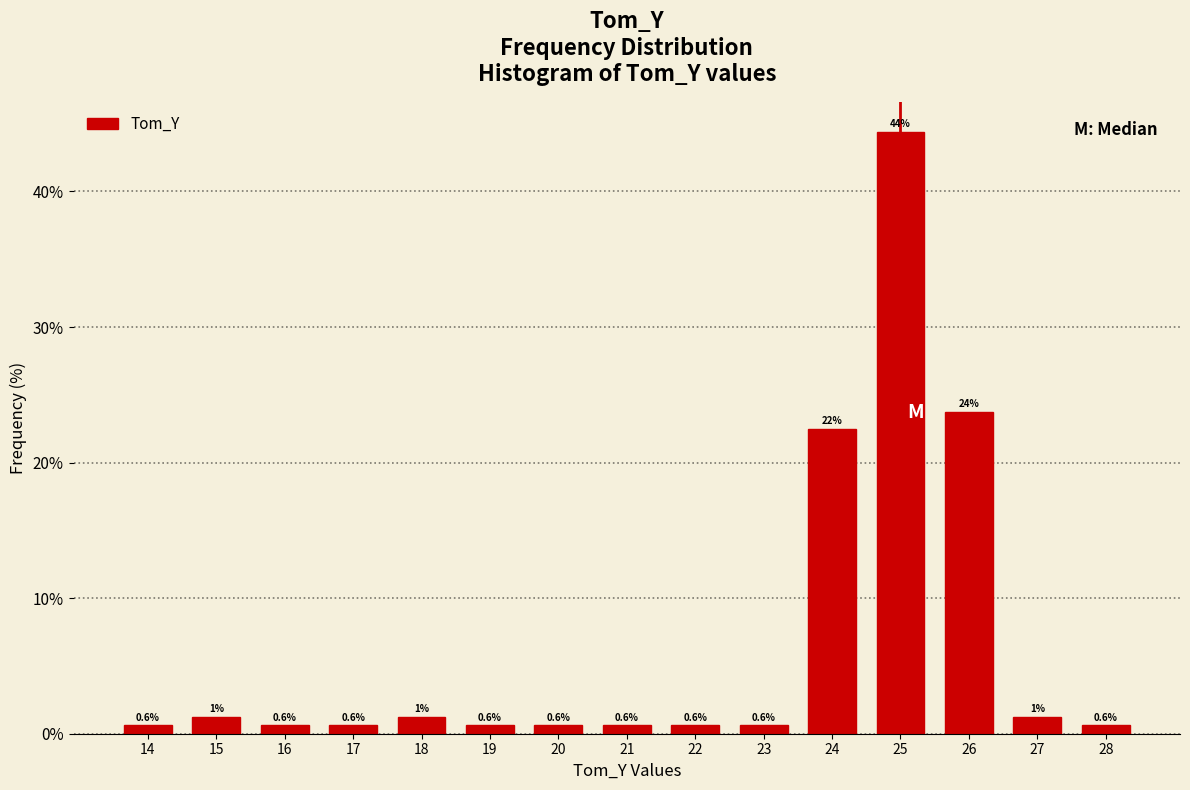

What is the change in value from 24 to 28?

-21.9